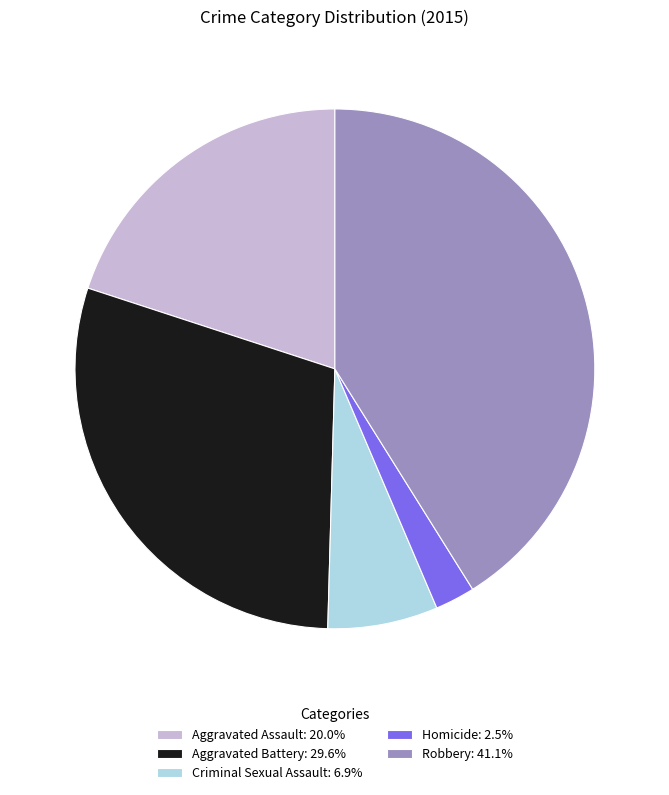

Count the number of slices in the pie.

5